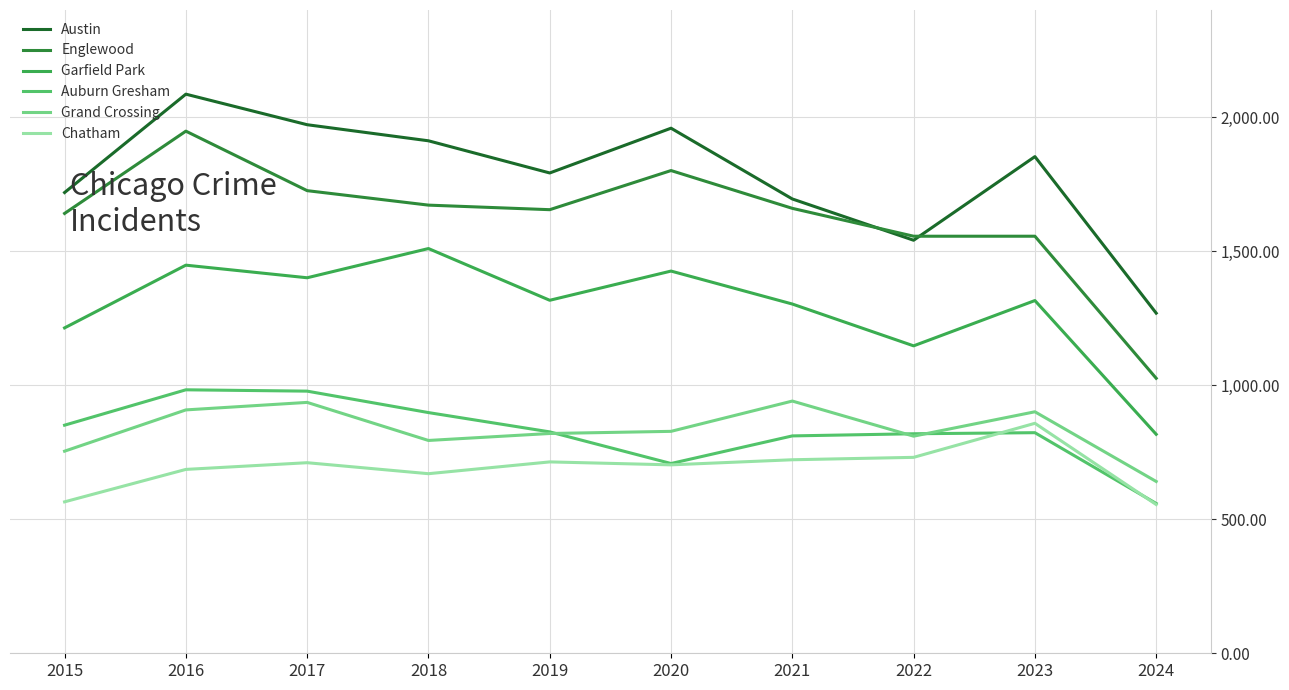

What is the sum of all Garfield Park values?

12899